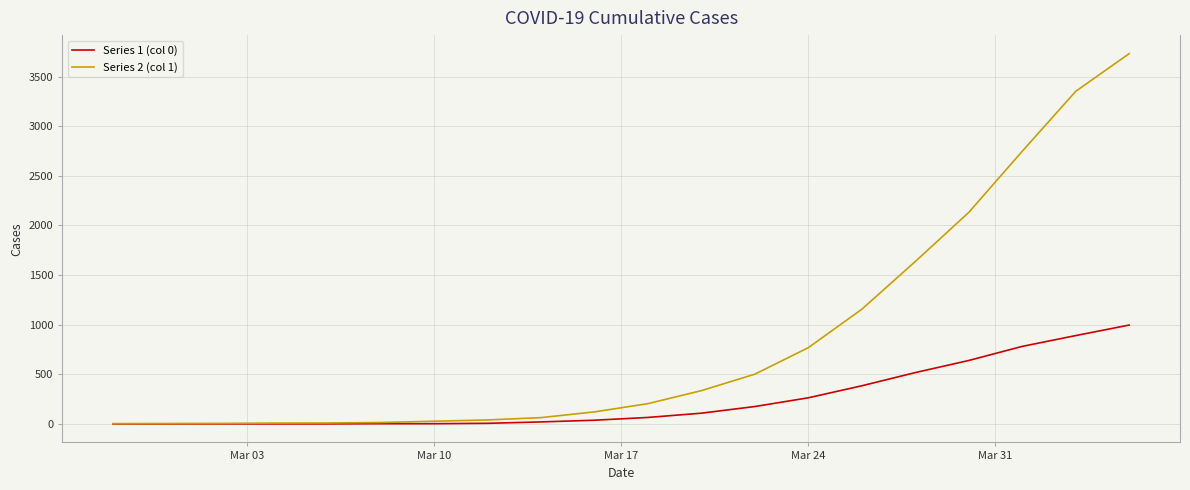

Which series has the largest total across all categories?

Series 2 (col 1)